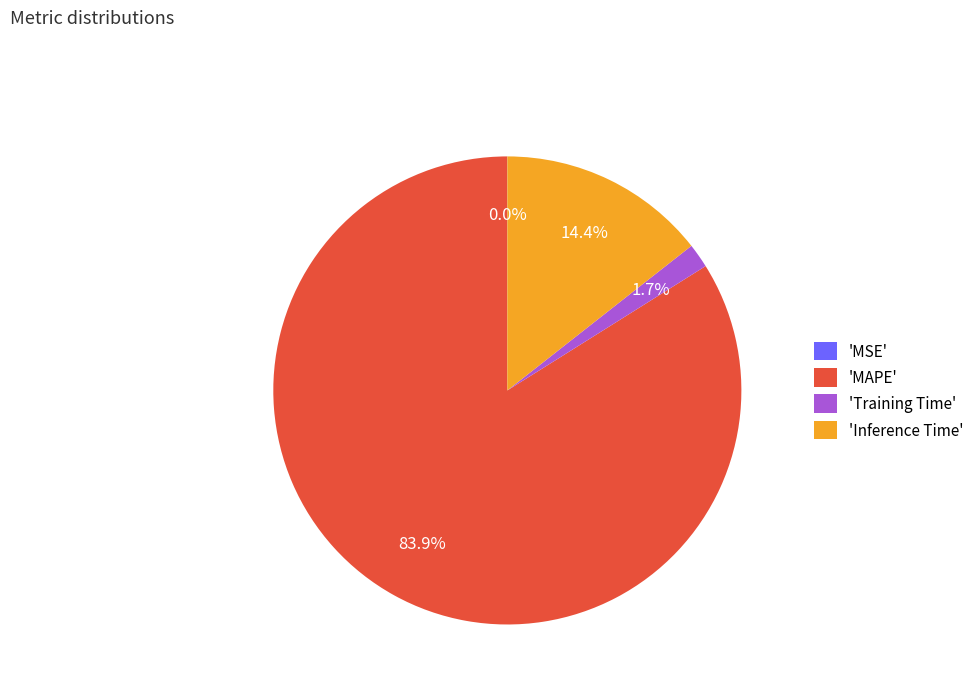

Does any single category account for the majority?

Yes